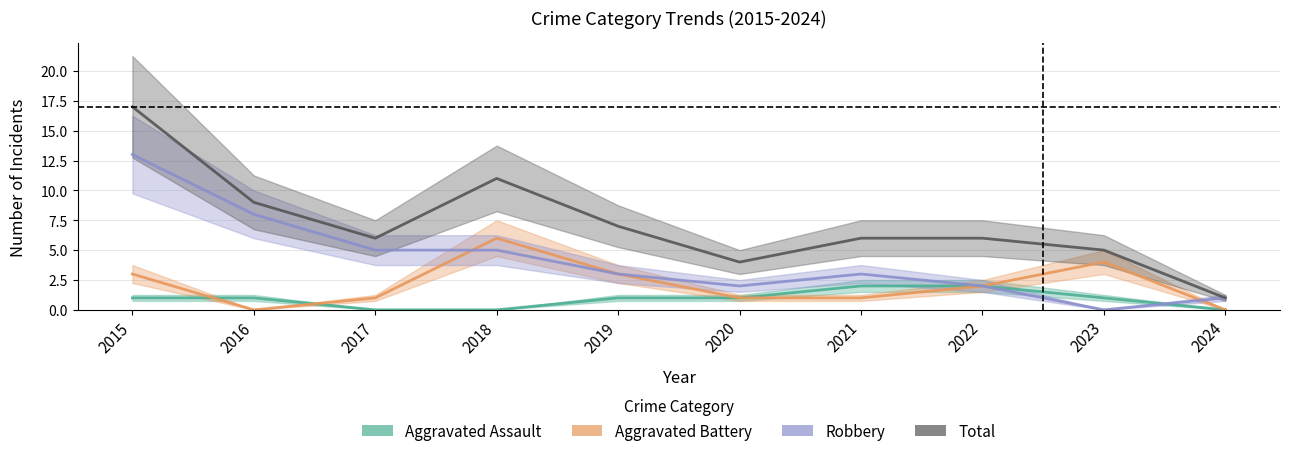

List the series in order of their overall mean, lowest first.

Aggravated Assault, Aggravated Battery, Robbery, Total